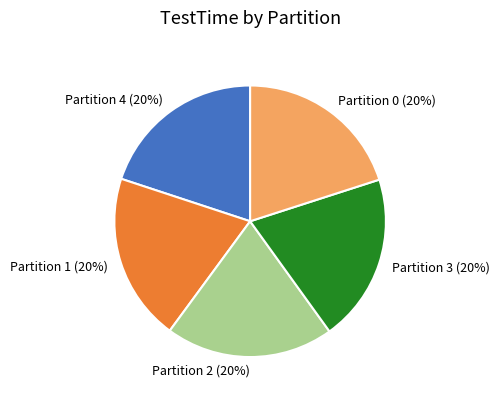

To the nearest percent, what percentage of the pie is Partition 2?

20%